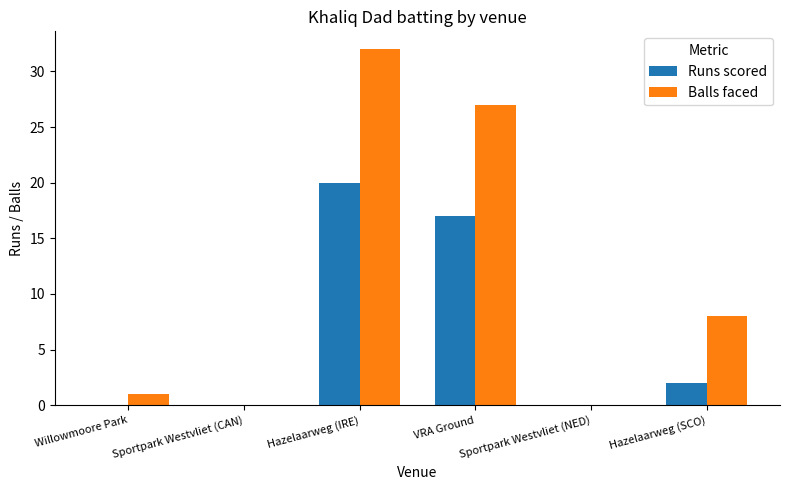

Between VRA Ground and Sportpark Westvliet (NED), which series saw the biggest shift?

Balls faced